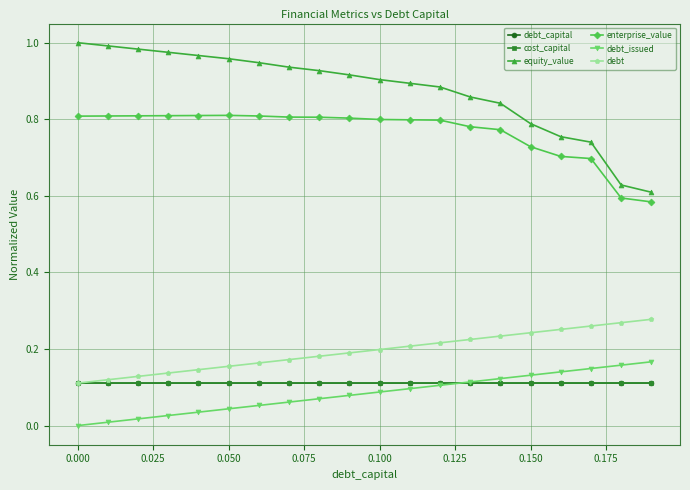

True or false: cost_capital and equity_value intersect in this chart.

False